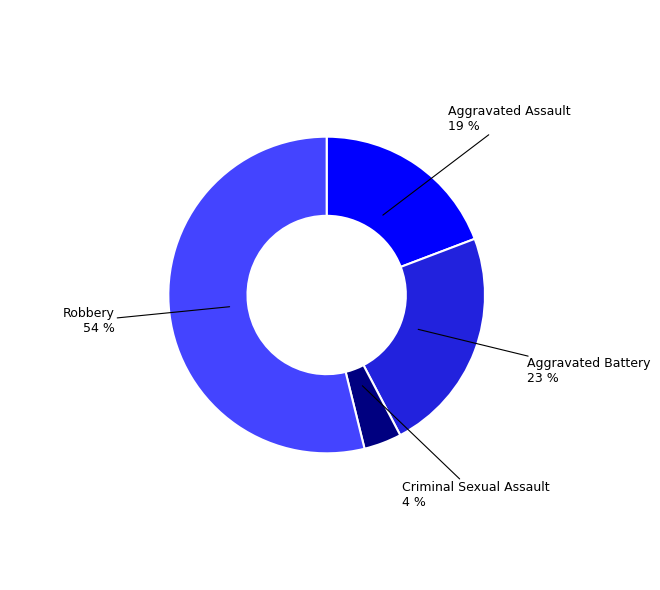

Does any single category account for the majority?

Yes